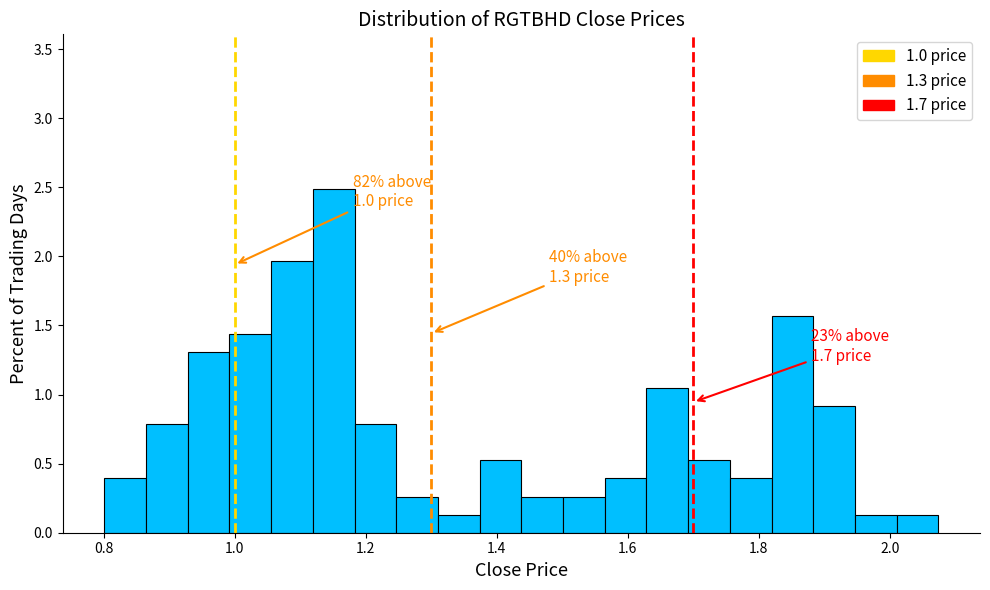

Read against the x-axis, roughly where is the centre of the tallest bar?

1.16